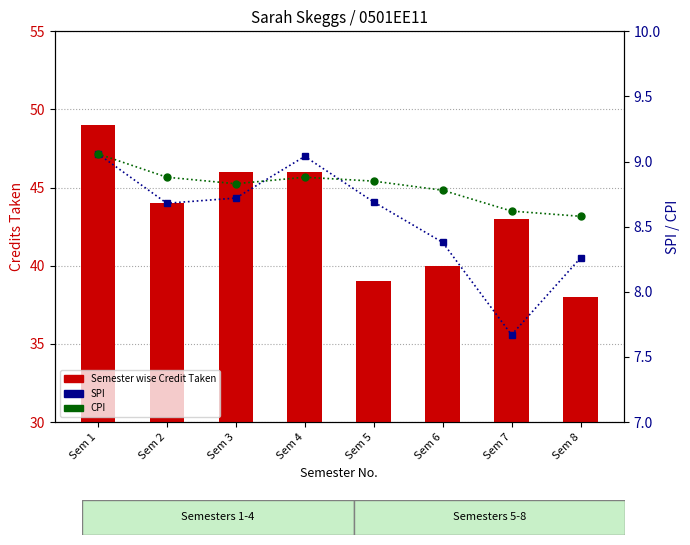

Which series has the widest spread of values?

Semester wise Credit Taken